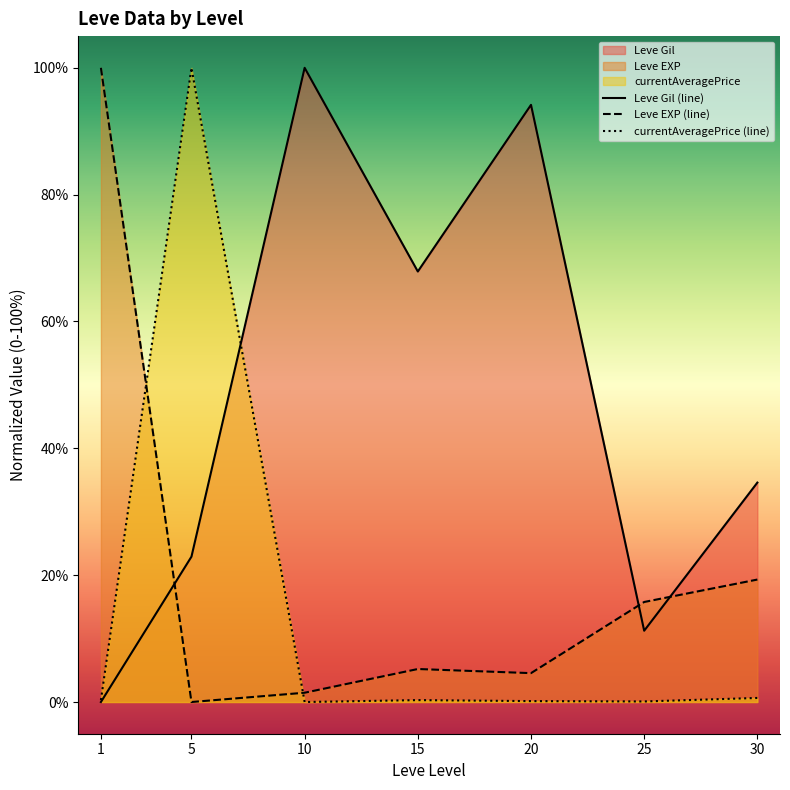

At which category is the sum across all series the highest?

5